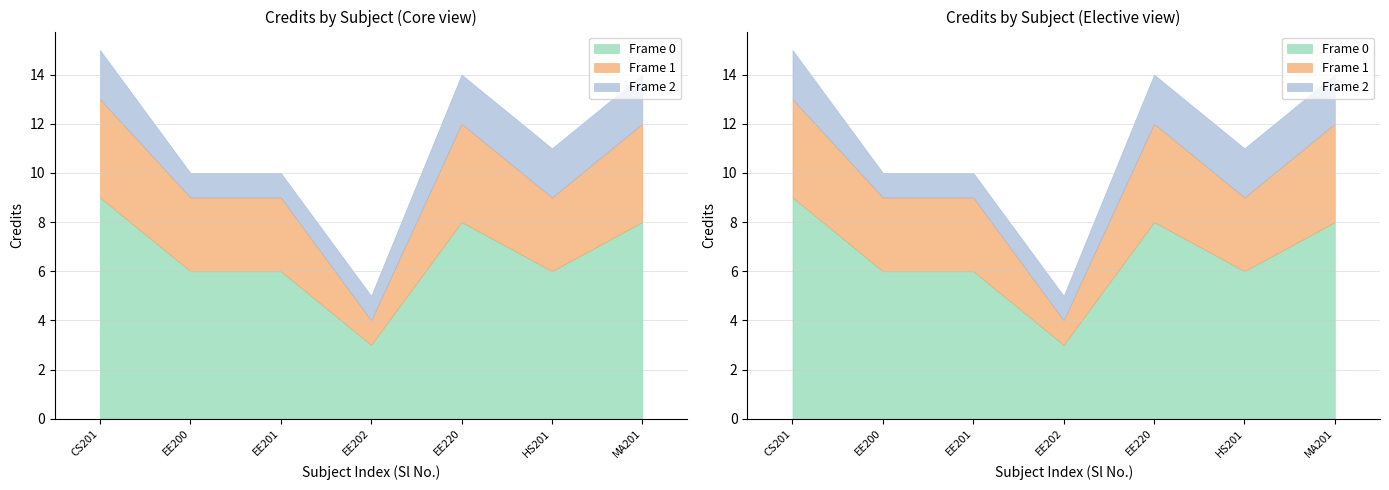

What is the total value across all series at 7?

14